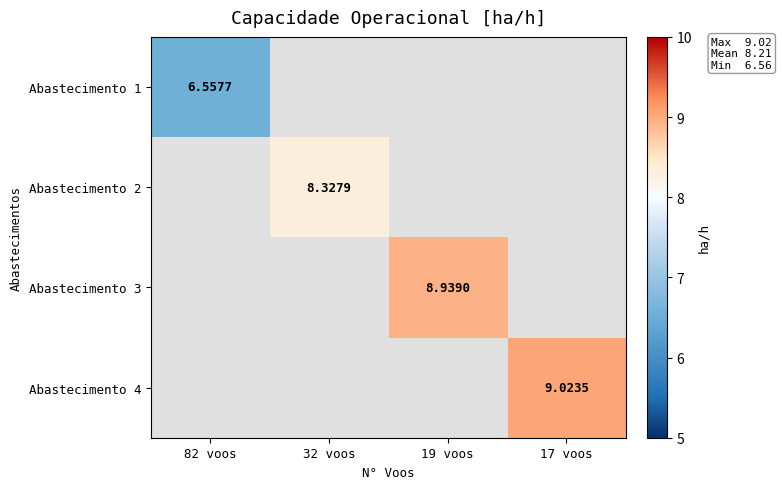

Which has a higher value, 19 voos or 17 voos?

17 voos